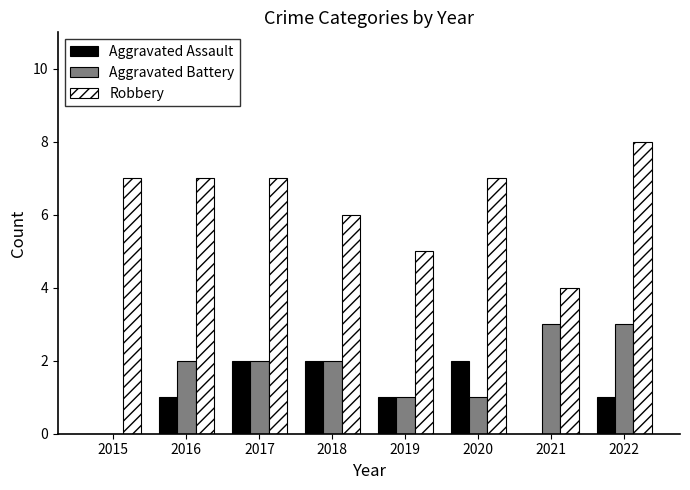

Which series changed the most between 2015 and 2019?

Robbery